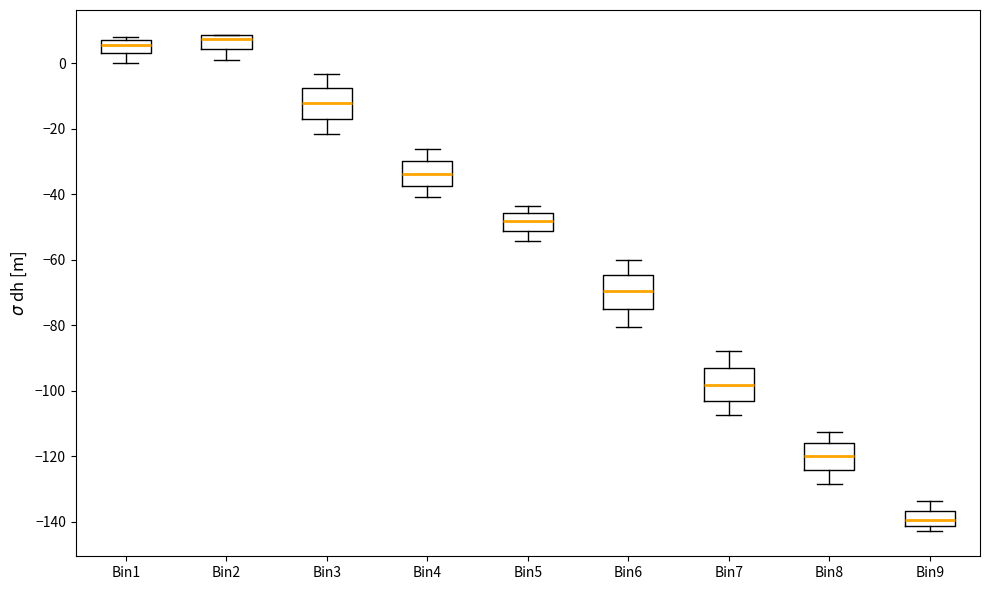

Reading left to right, transcribe this box plot: for each box, give where its median line is, the range the box spans, and where its two whiskers end, as read against the y-axis. The values are not printed on the chart, so give them approximately, as read against the axis.

Bin1: median 6, box 4 to 8, whiskers 0 to 8 (just above the box's upper edge)
Bin2: median 8 (just below the box's upper edge), box 4 to 8, whiskers 0 to 8
Bin3: median -12, box -18 to -8, whiskers -22 to -4
Bin4: median -34, box -38 to -30, whiskers -40 to -26
Bin5: median -48, box -52 to -46, whiskers -54 to -44
Bin6: median -70, box -76 to -64, whiskers -80 to -60
Bin7: median -98, box -104 to -94, whiskers -108 to -88
Bin8: median -120, box -124 to -116, whiskers -128 to -112
Bin9: median -140, box -142 to -136, whiskers -142 (just below the box's lower edge) to -134